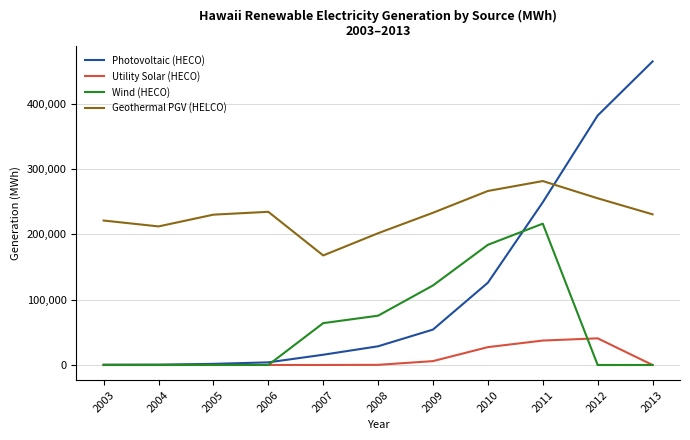

How many lines are shown in the chart?

4